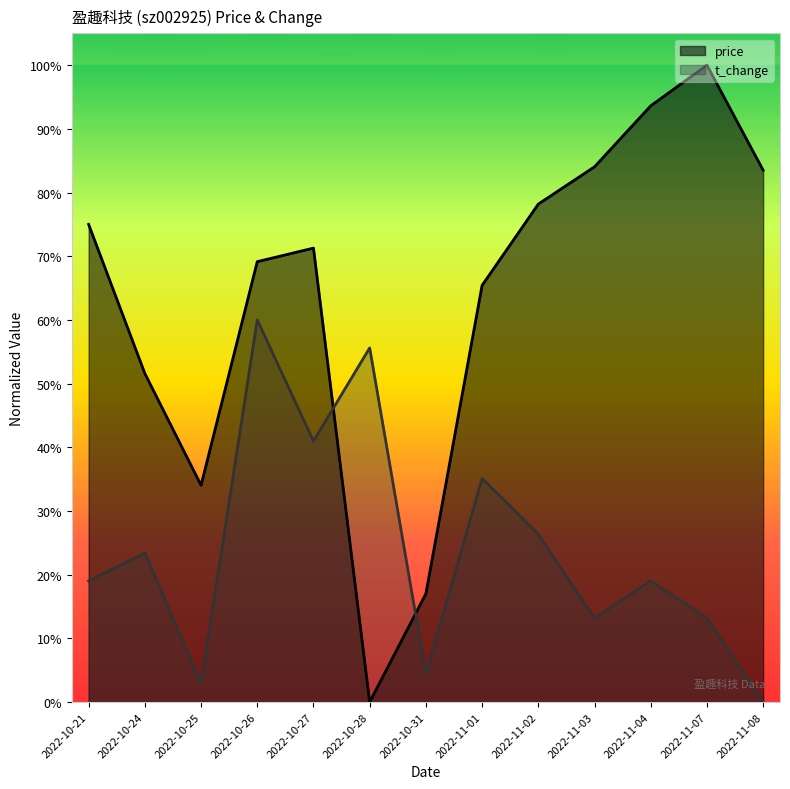

At which label does price reach its minimum?

2022-10-28